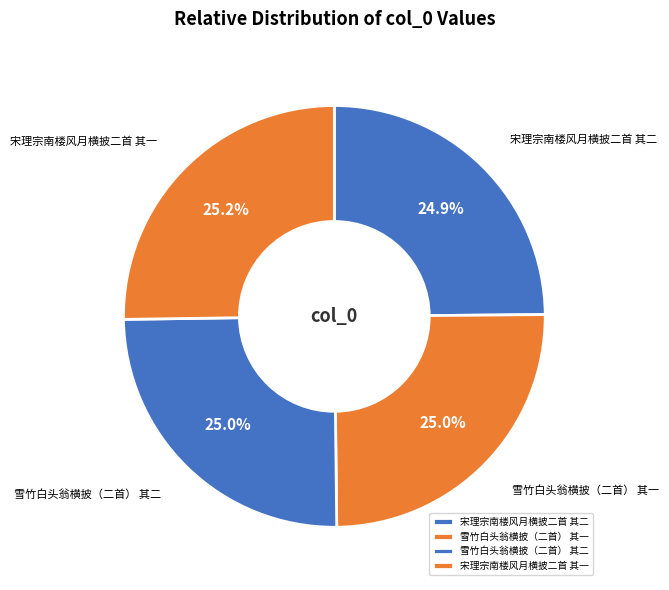

Approximately how many times larger is the value at 宋理宗南楼风月横披二首 其二 compared to 雪竹白头翁横披（二首） 其一?

1.0